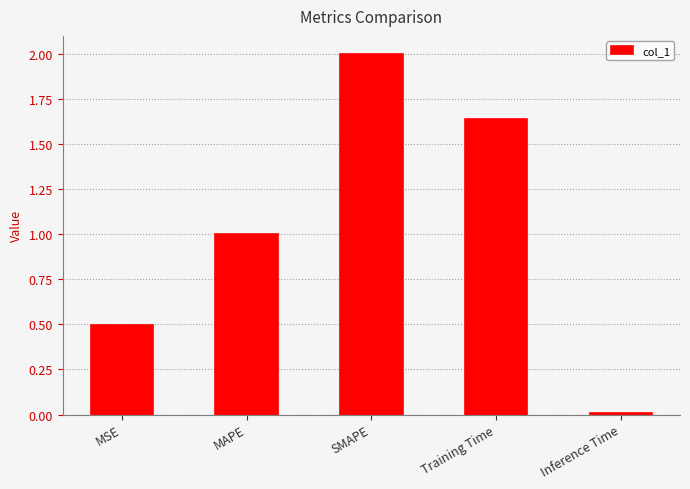

What is the change in value from MSE to SMAPE?

+1.5